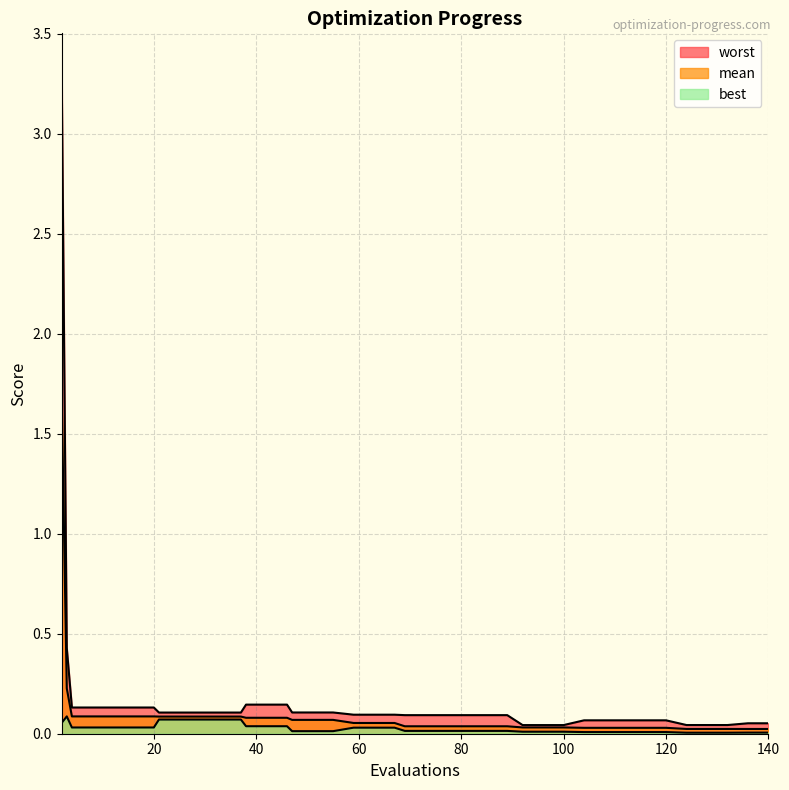

Reading left to right, list all the values displayed in this chart.

mean: 2=1.7	3=0.2	4=0.1	8=0.1	12=0.1	16=0.1	20=0.1	21=0.1	25=0.1	29=0.1	33=0.1	37=0.1	38=0.1	42=0.1	46=0.1	47=0.1	51=0.1	55=0.1	59=0.1	63=0.1	67=0.1	69=0.0	73=0.0	77=0.0	81=0.0	85=0.0	89=0.0	92=0.0	96=0.0	100=0.0	104=0.0	108=0.0	112=0.0	116=0.0	120=0.0	124=0.0	128=0.0	132=0.0	136=0.0	140=0.0
best: 2=0.1	3=0.1	4=0.0	8=0.0	12=0.0	16=0.0	20=0.0	21=0.1	25=0.1	29=0.1	33=0.1	37=0.1	38=0.0	42=0.0	46=0.0	47=0.0	51=0.0	55=0.0	59=0.0	63=0.0	67=0.0	69=0.0	73=0.0	77=0.0	81=0.0	85=0.0	89=0.0	92=0.0	96=0.0	100=0.0	104=0.0	108=0.0	112=0.0	116=0.0	120=0.0	124=0.0	128=0.0	132=0.0	136=0.0	140=0.0
worst: 2=3.3	3=0.4	4=0.1	8=0.1	12=0.1	16=0.1	20=0.1	21=0.1	25=0.1	29=0.1	33=0.1	37=0.1	38=0.1	42=0.1	46=0.1	47=0.1	51=0.1	55=0.1	59=0.1	63=0.1	67=0.1	69=0.1	73=0.1	77=0.1	81=0.1	85=0.1	89=0.1	92=0.0	96=0.0	100=0.0	104=0.1	108=0.1	112=0.1	116=0.1	120=0.1	124=0.0	128=0.0	132=0.0	136=0.1	140=0.1